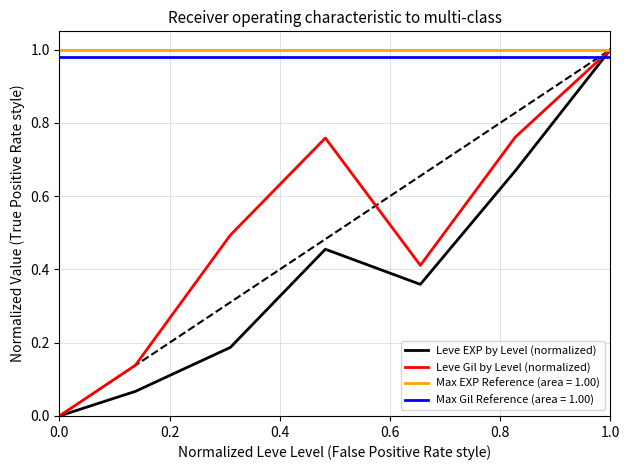

True or false: Leve EXP by Level (normalized) and Leve Gil by Level (normalized) cross at least once.

False